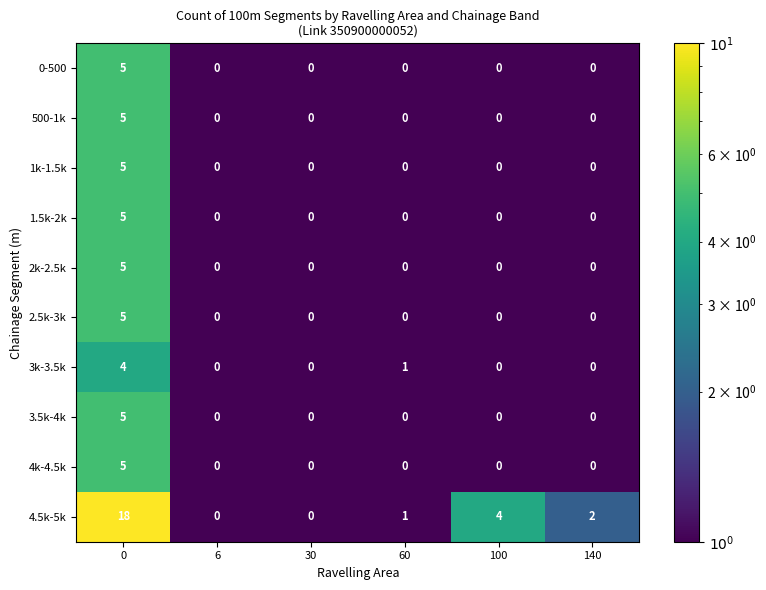

Is it true that 1k-1.5k equals -2 at 30?

False